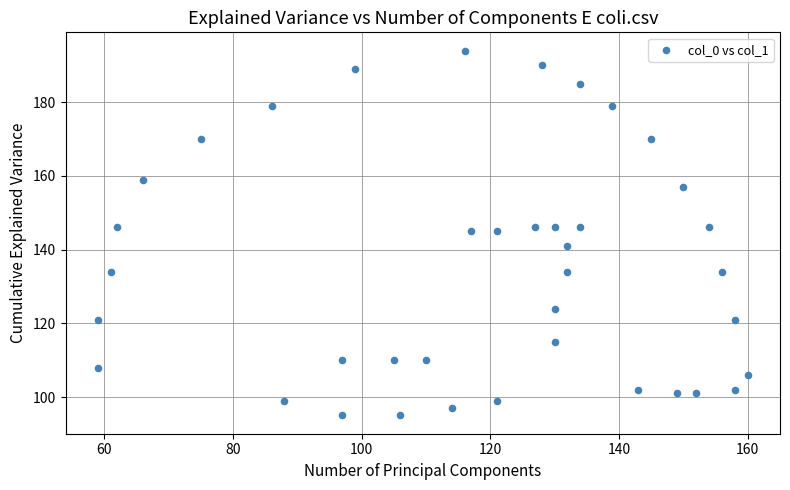

What is the range of X values (max minus min)?

101